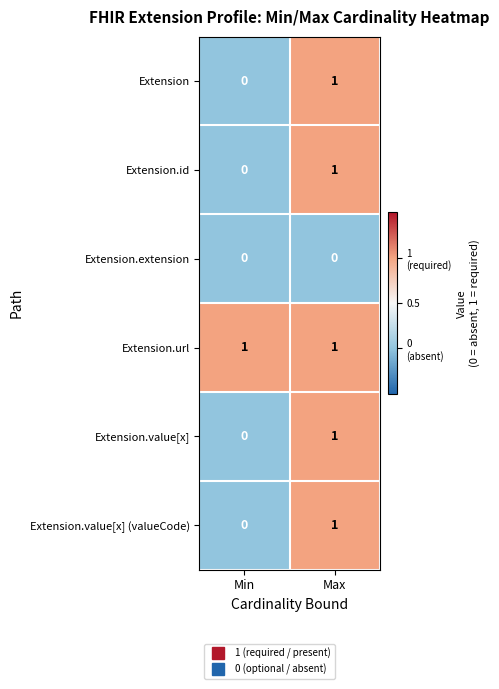

Is the value of Extension at Min greater than the value of Extension.id at Max?

No